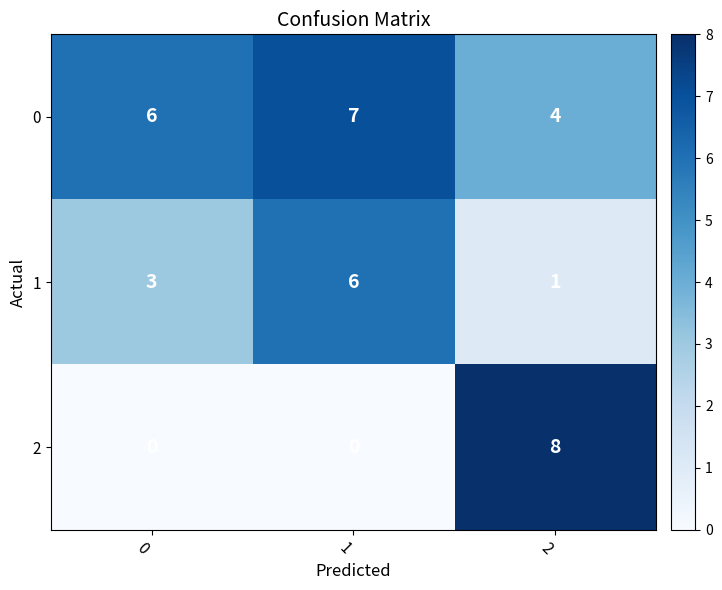

The value of 0 at 2 is 4. True or false?

True